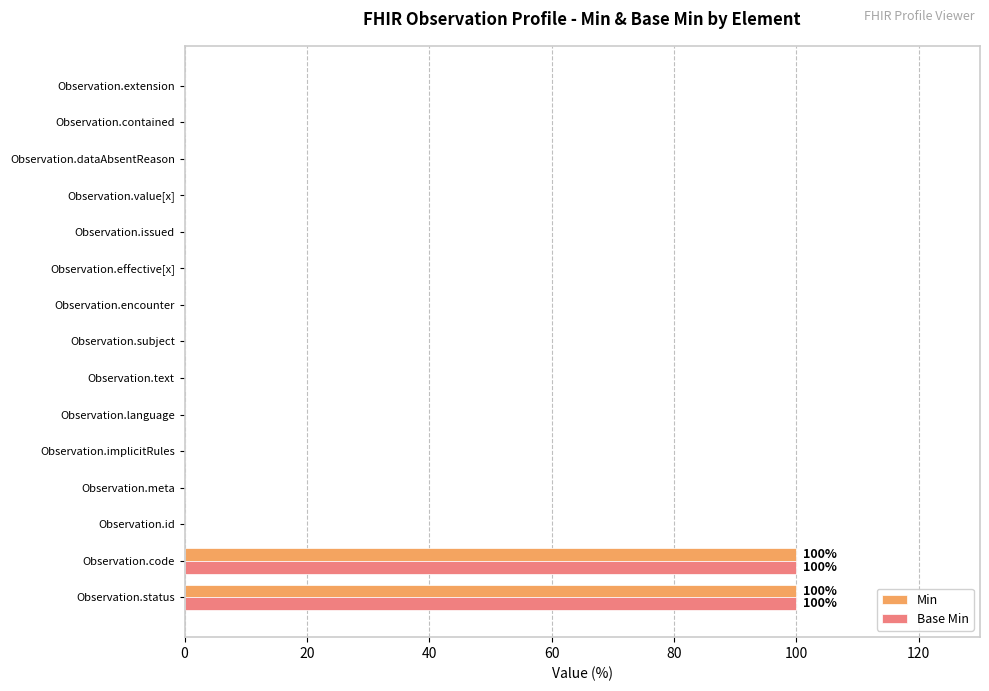

Count the number of categories in the chart.

15